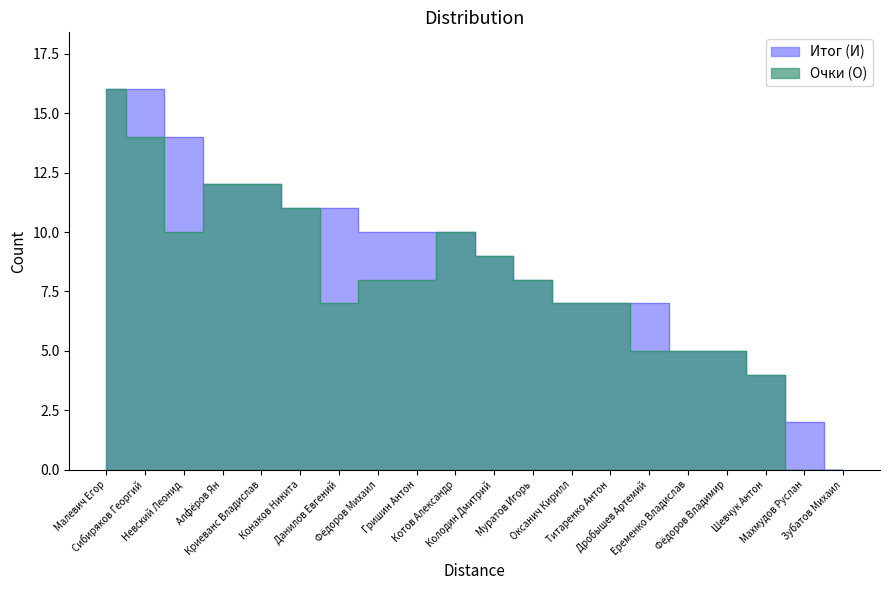

The Итог (И) series shows 2 at Еременко Владислав. True or false?

False